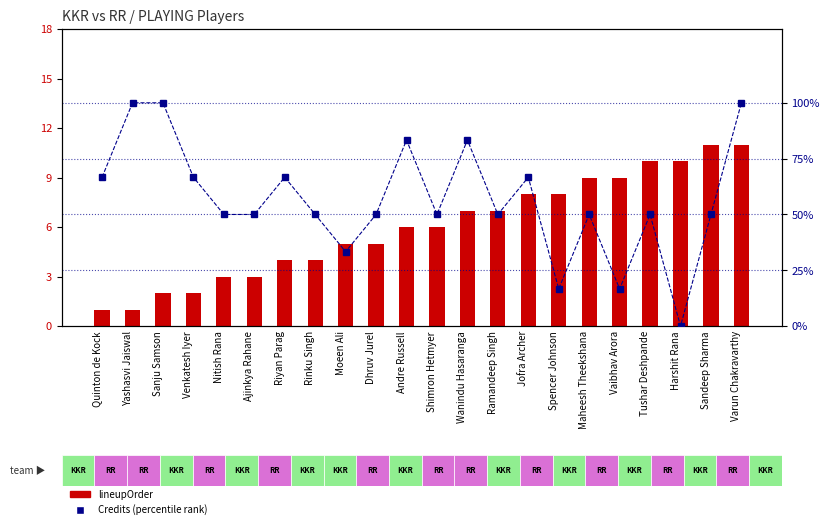

Which series changed the most between Nitish Rana and Spencer Johnson?

Credits (percentile)